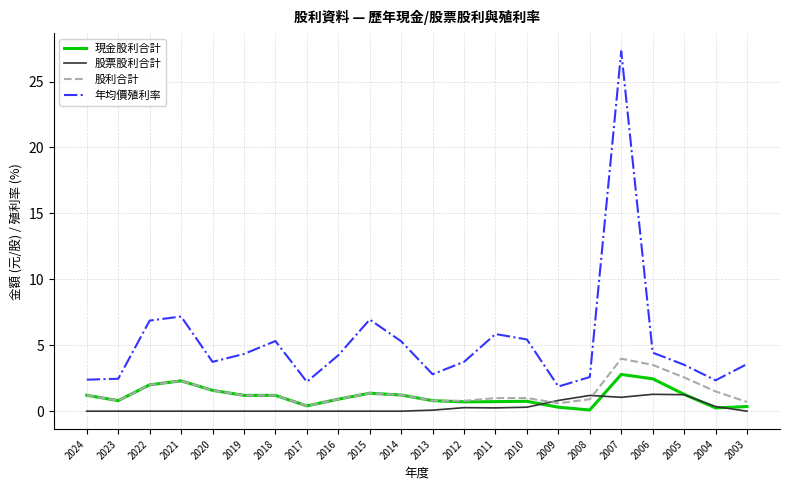

True or false: 現金股利合計 and 年均價殖利率 intersect in this chart.

False